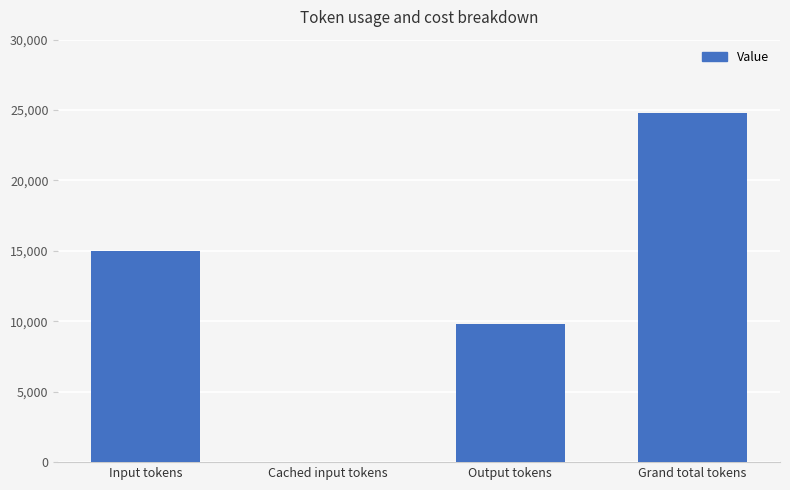

What is the greatest value displayed?

24825